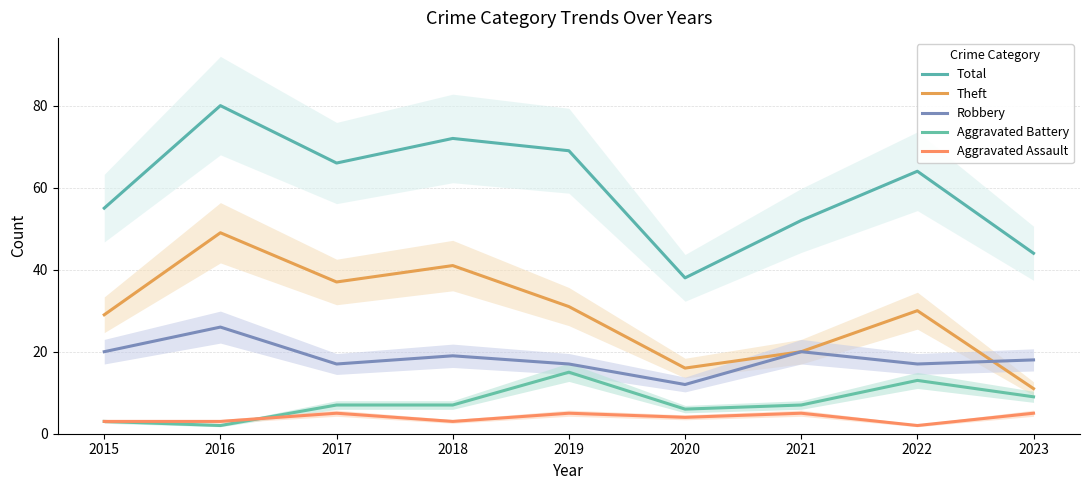

True or false: Aggravated Assault and Theft intersect in this chart.

False